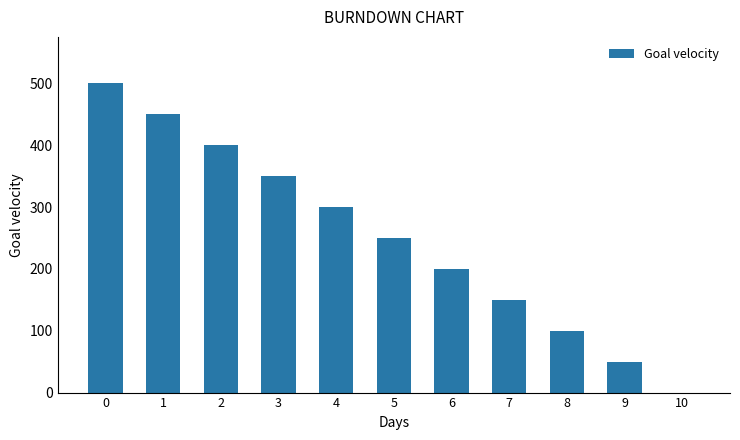

How many categories are shown in the chart?

11